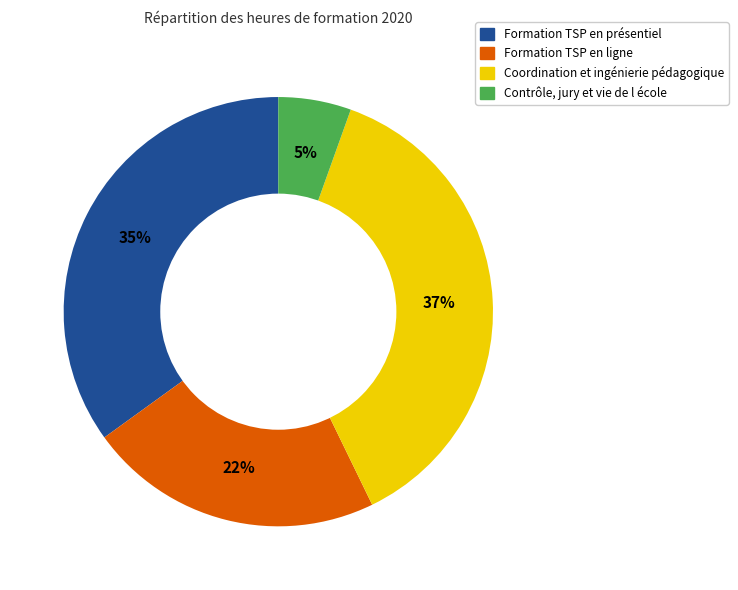

To the nearest percent, what percentage of the pie is Coordination et ingénierie pédagogique?

37%